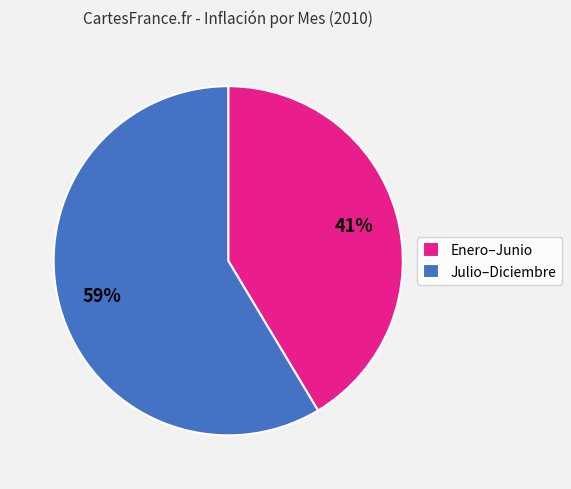

To the nearest percent, what percentage of the pie is Julio–Diciembre?

59%